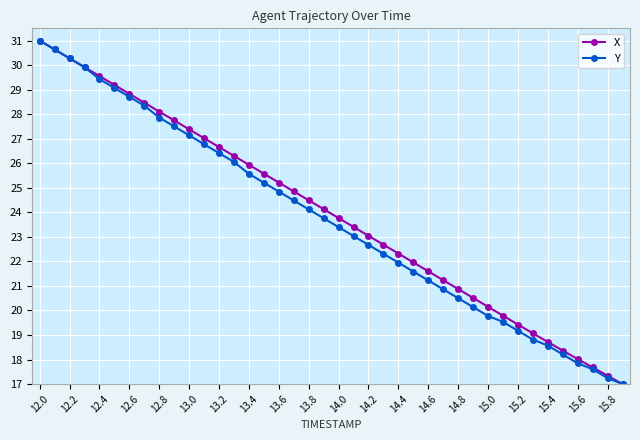

What is the value of the Y point at the 8th from the left?

28.3